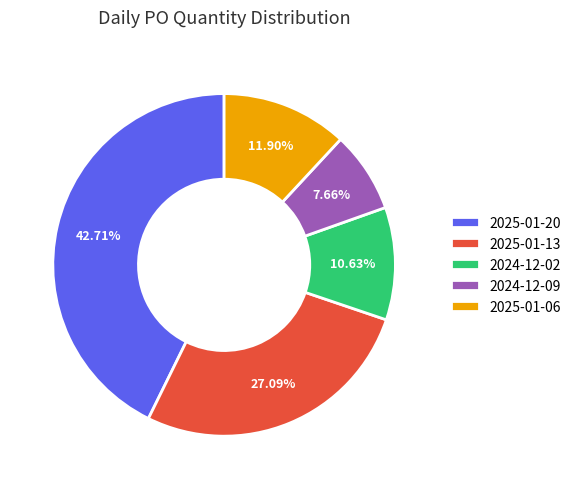

Approximately how many times larger is the value at 2024-12-02 compared to 2025-01-13?

0.4